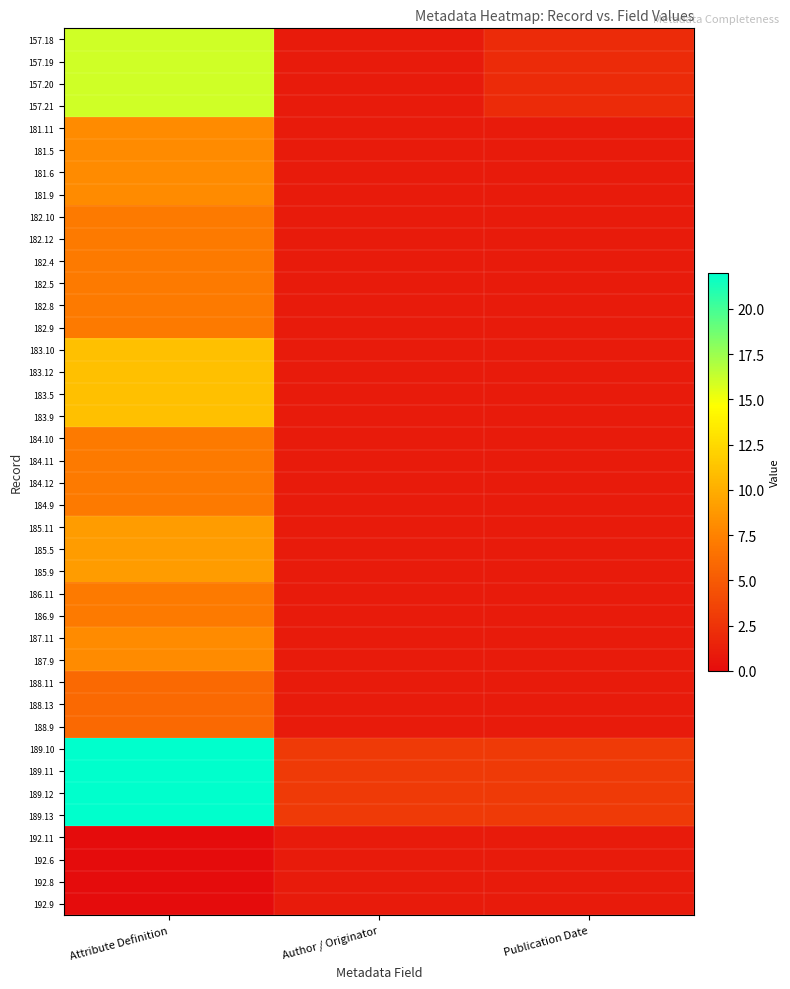

Rank the series at Author / Originator from highest to lowest value.

189.10, 189.11, 189.12, 189.13, 157.18, 157.19, 157.20, 157.21, 181.11, 181.5, 181.6, 181.9, 182.10, 182.12, 182.4, 182.5, 182.8, 182.9, 183.10, 183.12, 183.5, 183.9, 184.10, 184.11, 184.12, 184.9, 185.11, 185.5, 185.9, 186.11, 186.9, 187.11, 187.9, 188.11, 188.13, 188.9, 192.11, 192.6, 192.8, 192.9